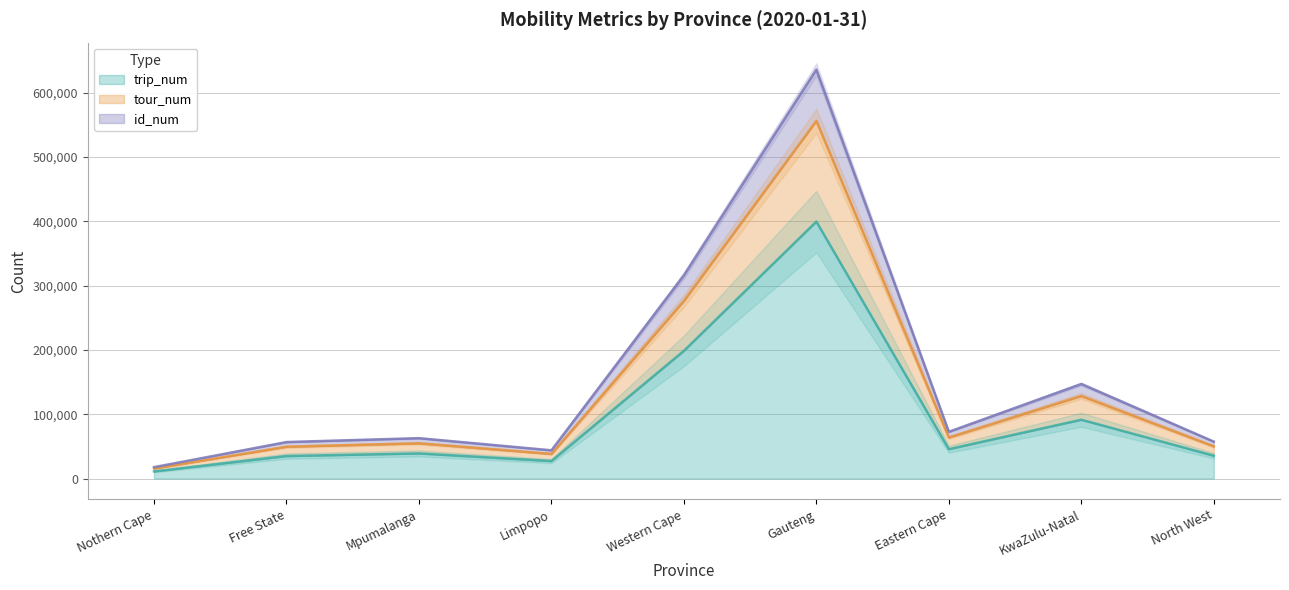

The value of trip_num at Gauteng is 569818. True or false?

False